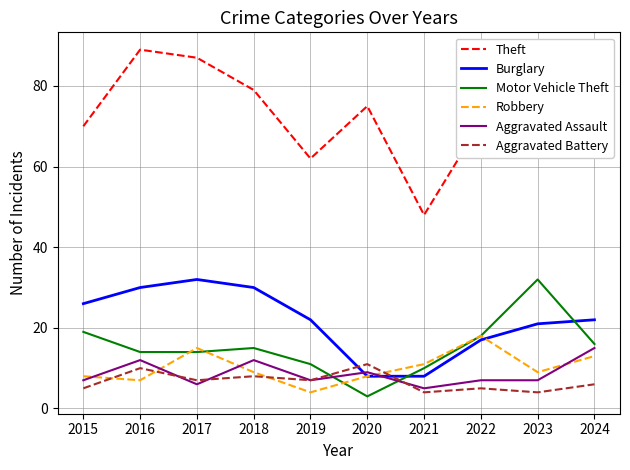

What is the spread (max minus min) of values at 2022?

66